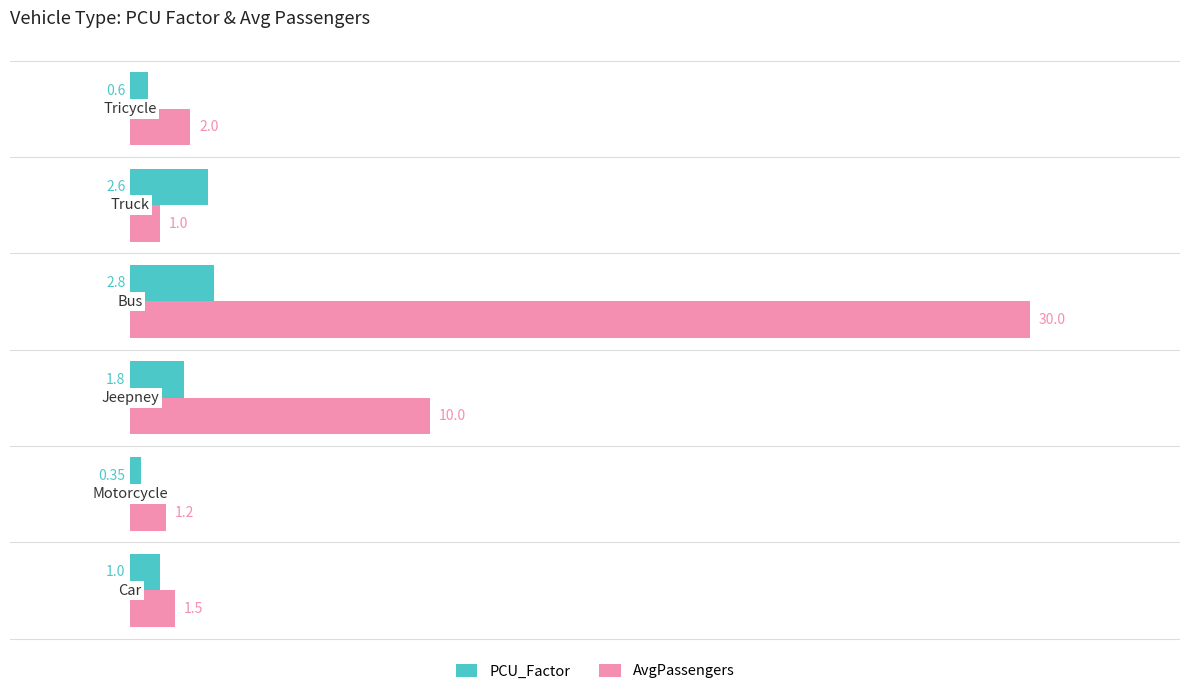

Which series has the largest range (max minus min)?

AvgPassengers